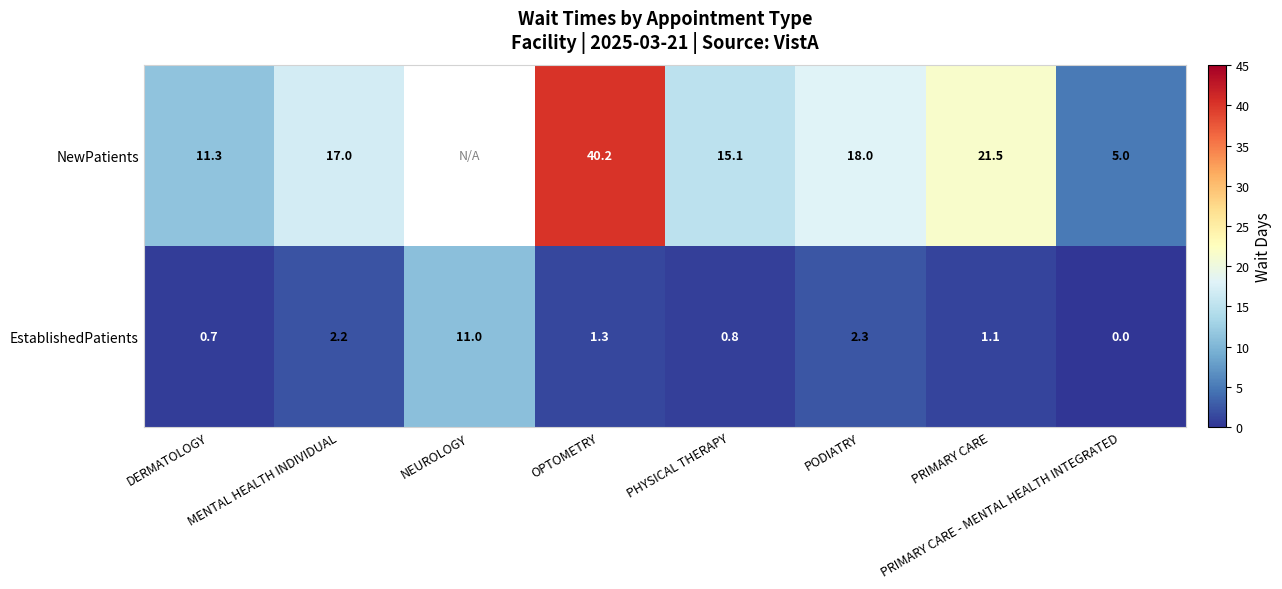

At which label is EstablishedPatients closest to 5?

PODIATRY